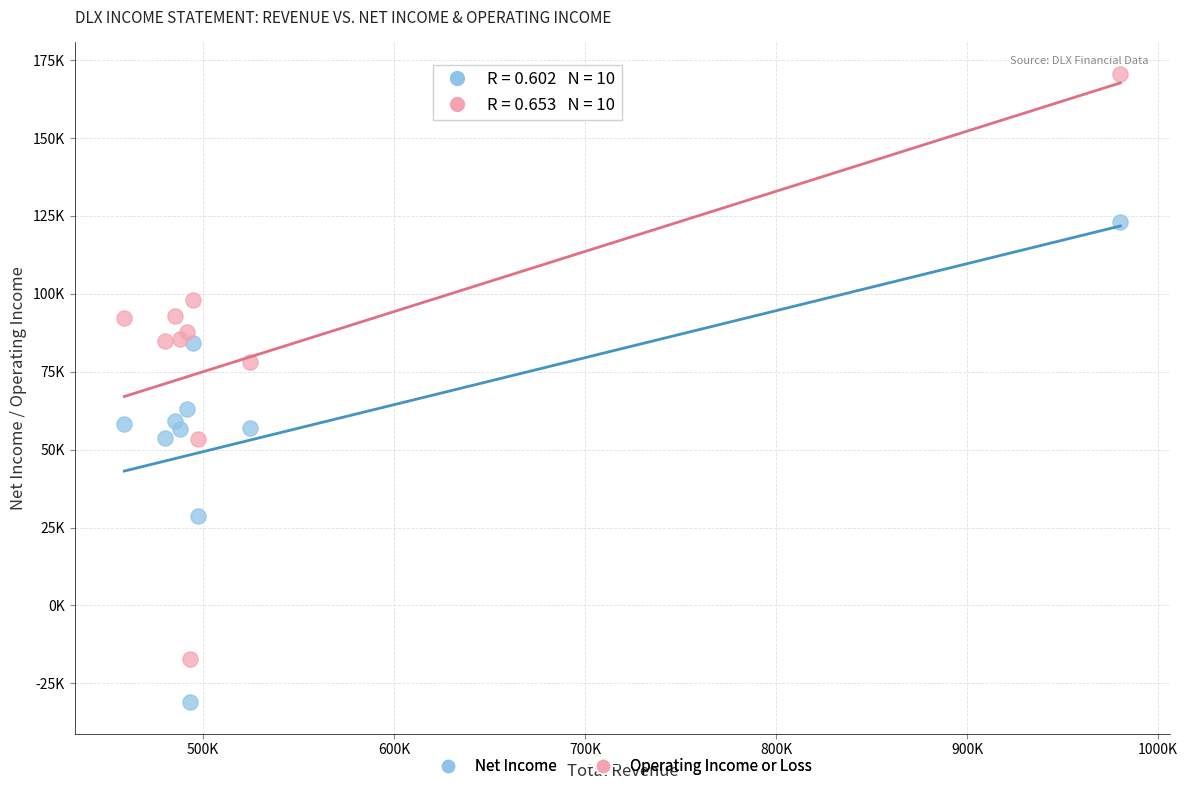

What are all the series names shown in the legend?

Net Income, Operating Income or Loss